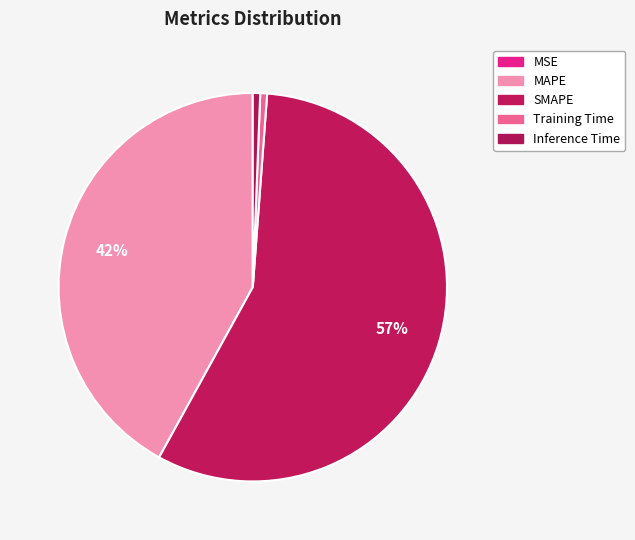

To the nearest percent, what percentage of the pie is SMAPE?

57%